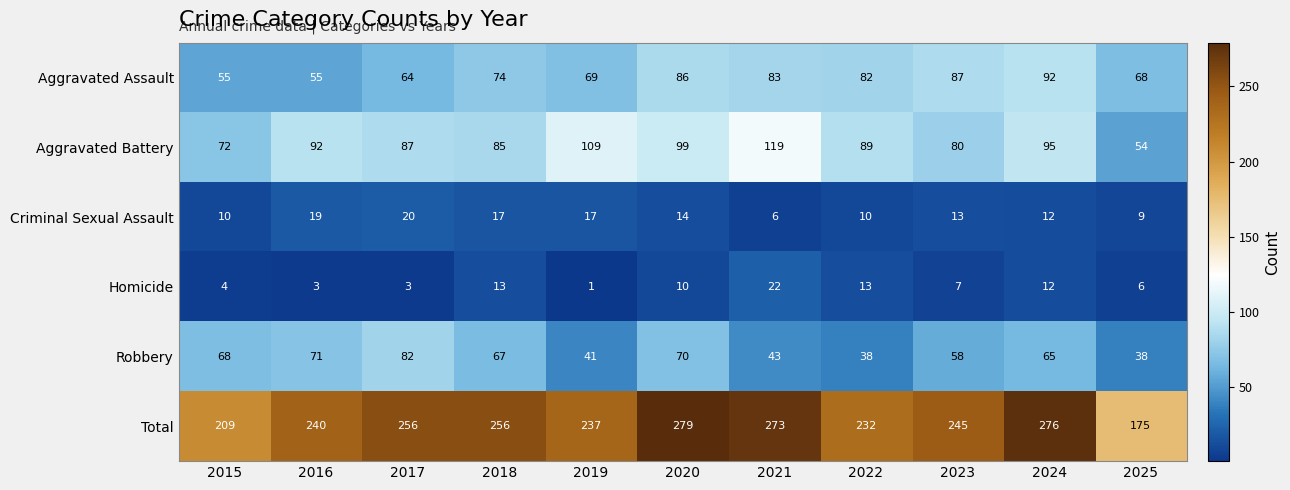

What is the sum of all Aggravated Assault values?

815